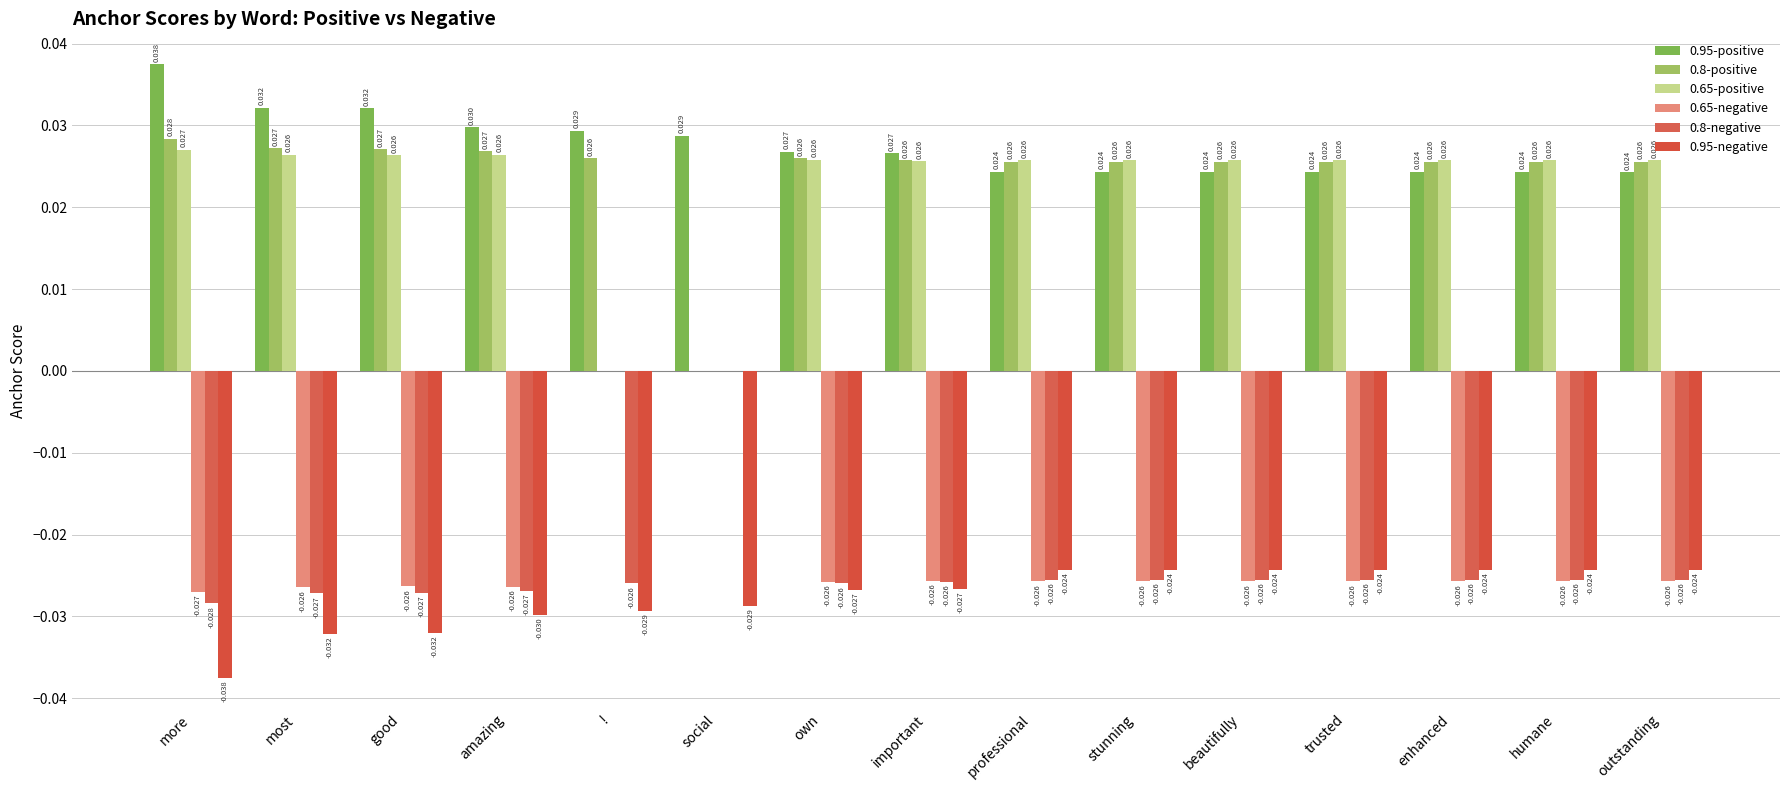

Count the number of data series in this chart.

6